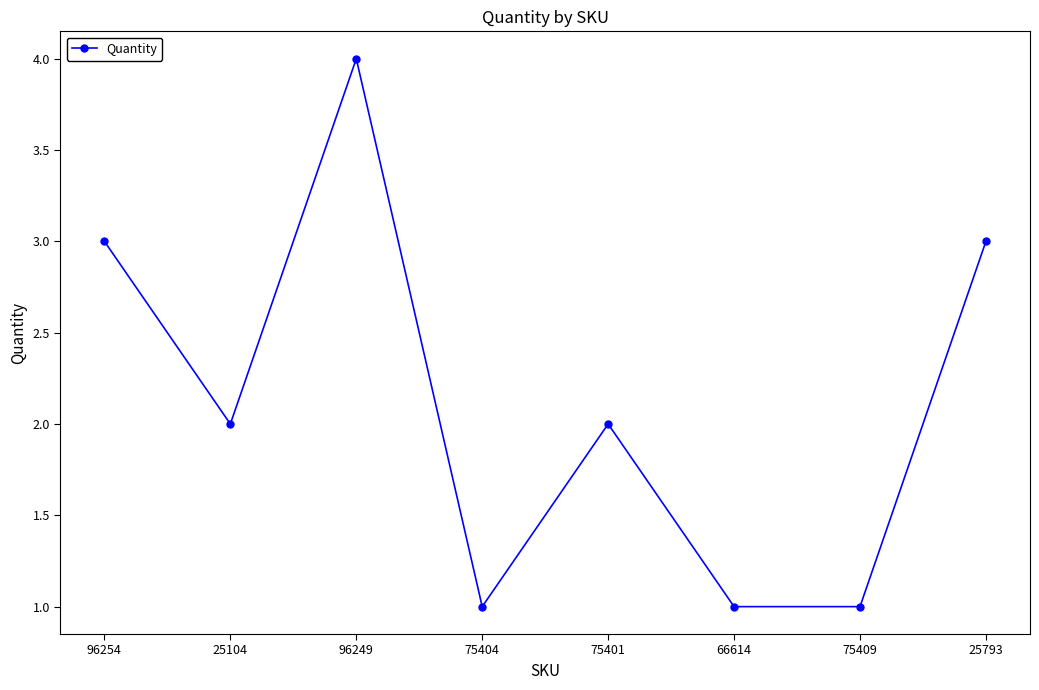

What is the value of the 4th point from the left?

1